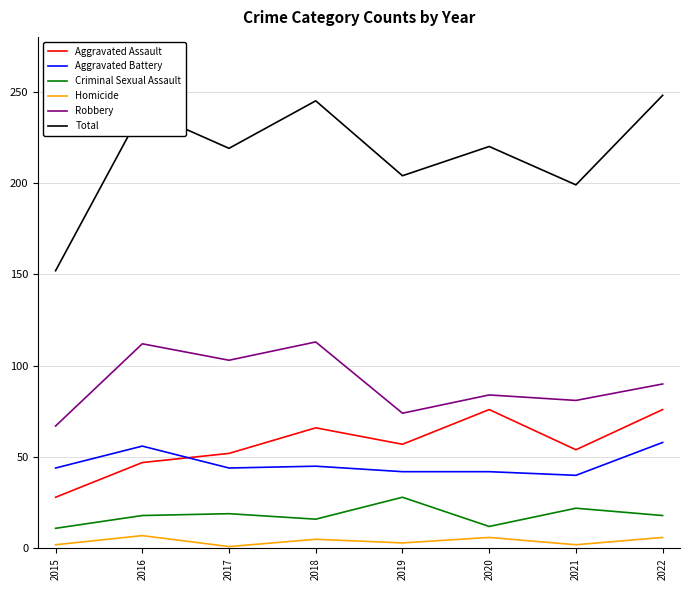

What is the total value across all series at 2016?

480